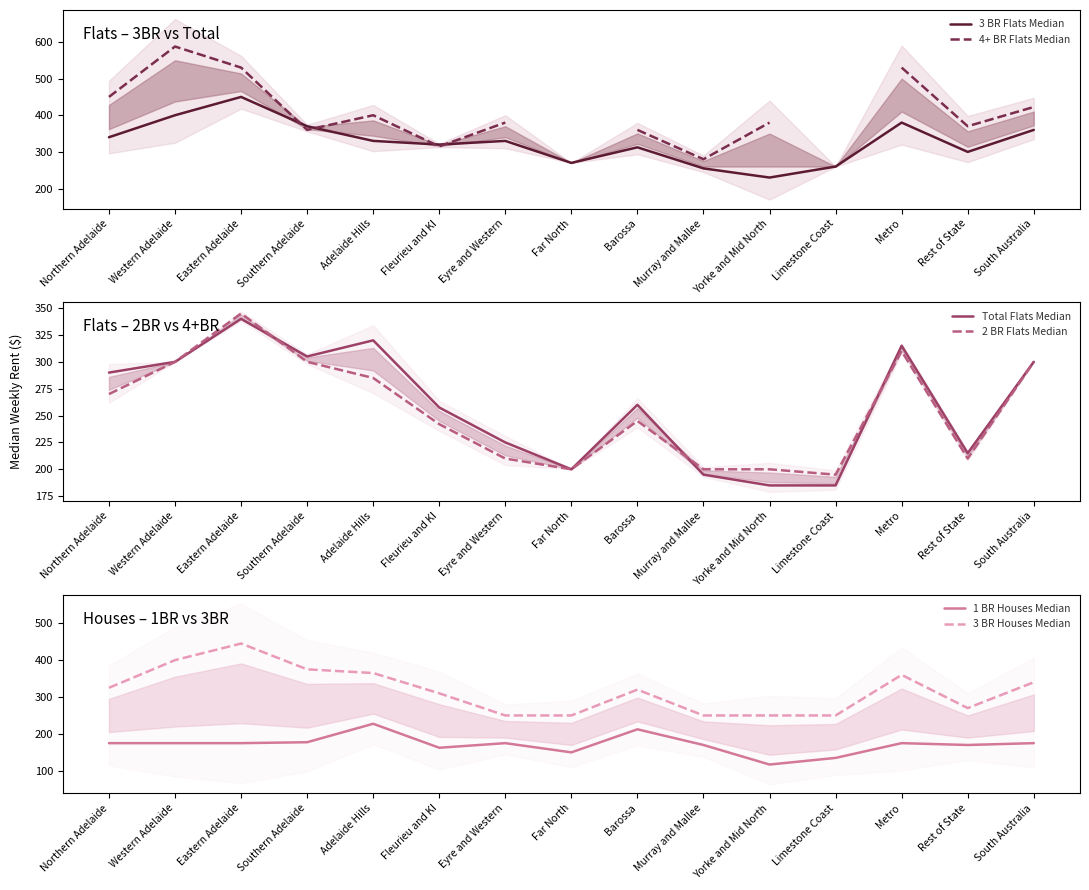

What is the difference between the maximum and minimum values in the 4+ BR Flats Median series?

307.5